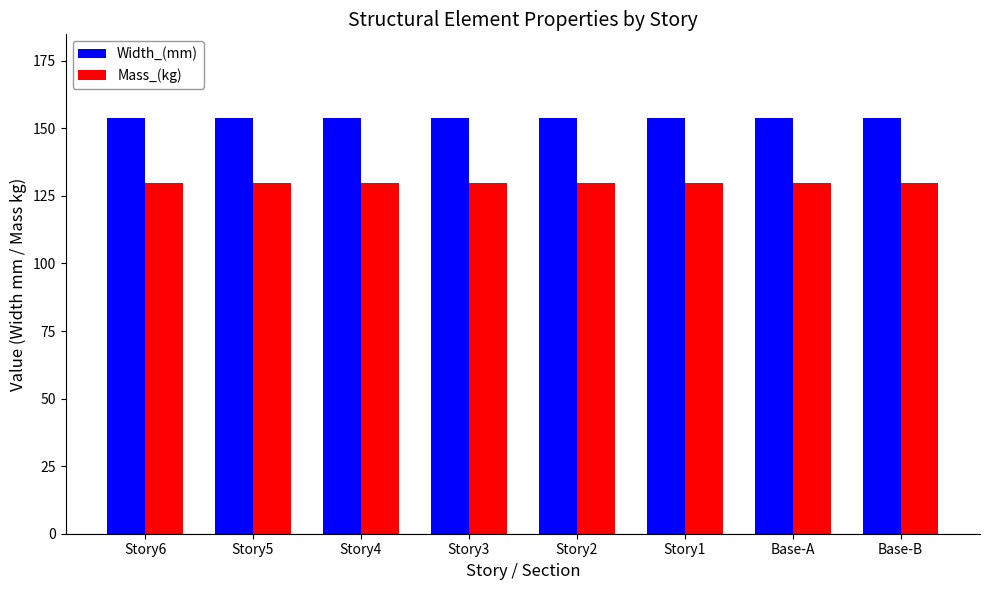

What are all the series names shown in the legend?

Width_(mm), Mass_(kg)